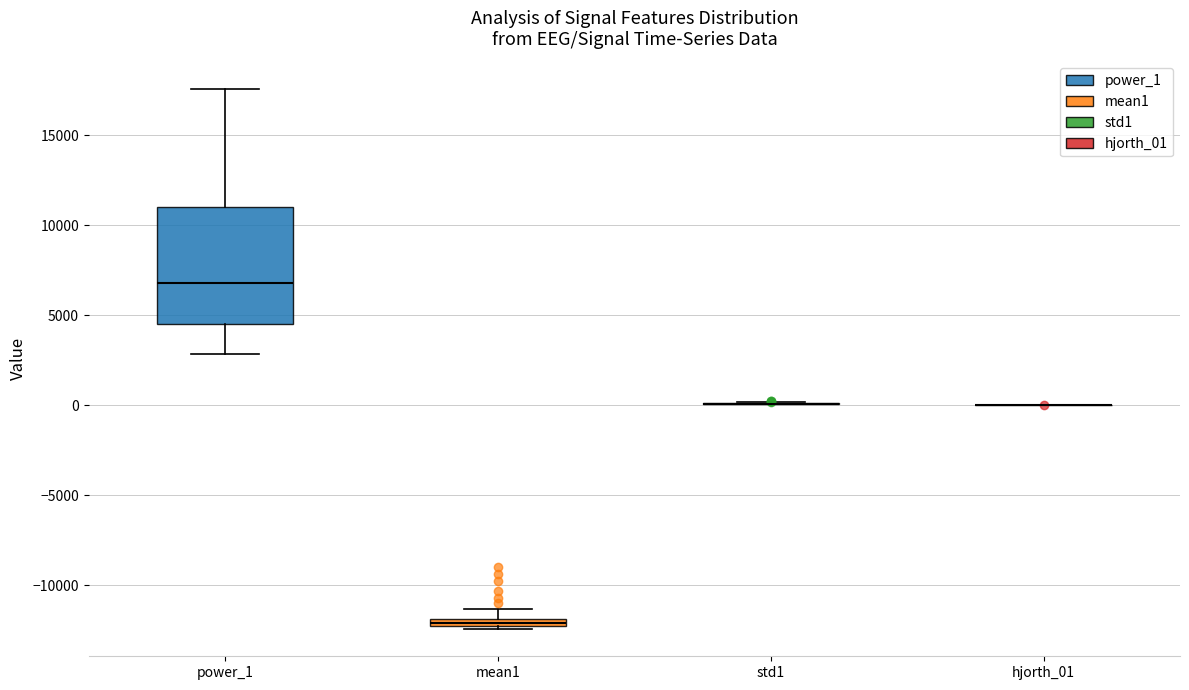

Comparing the boxes themselves (not the whiskers), which one is the tallest?

power_1